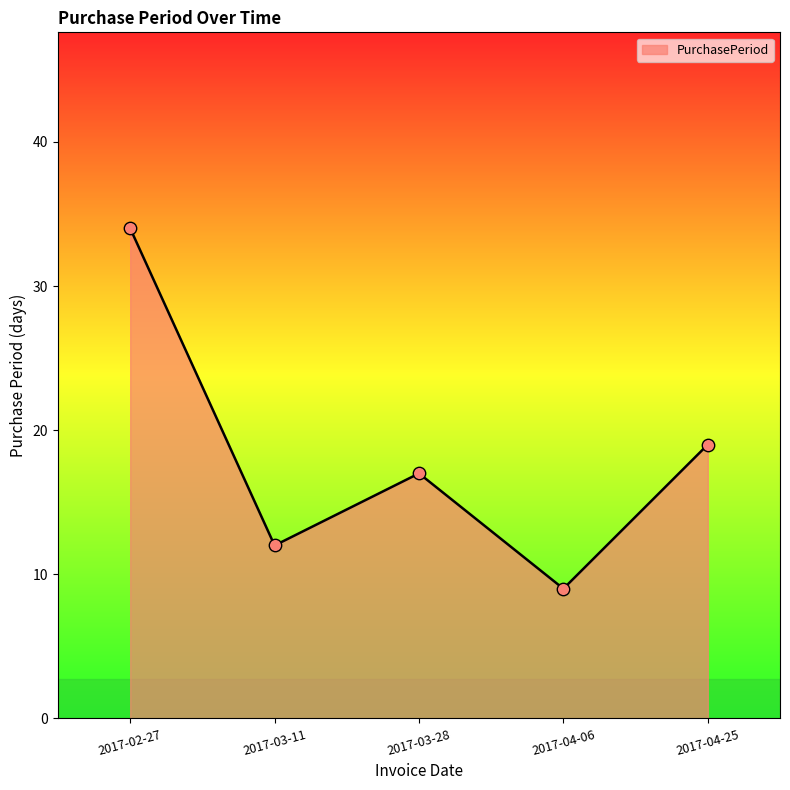

Which has a higher value, 2017-02-27 or 2017-04-25?

2017-02-27